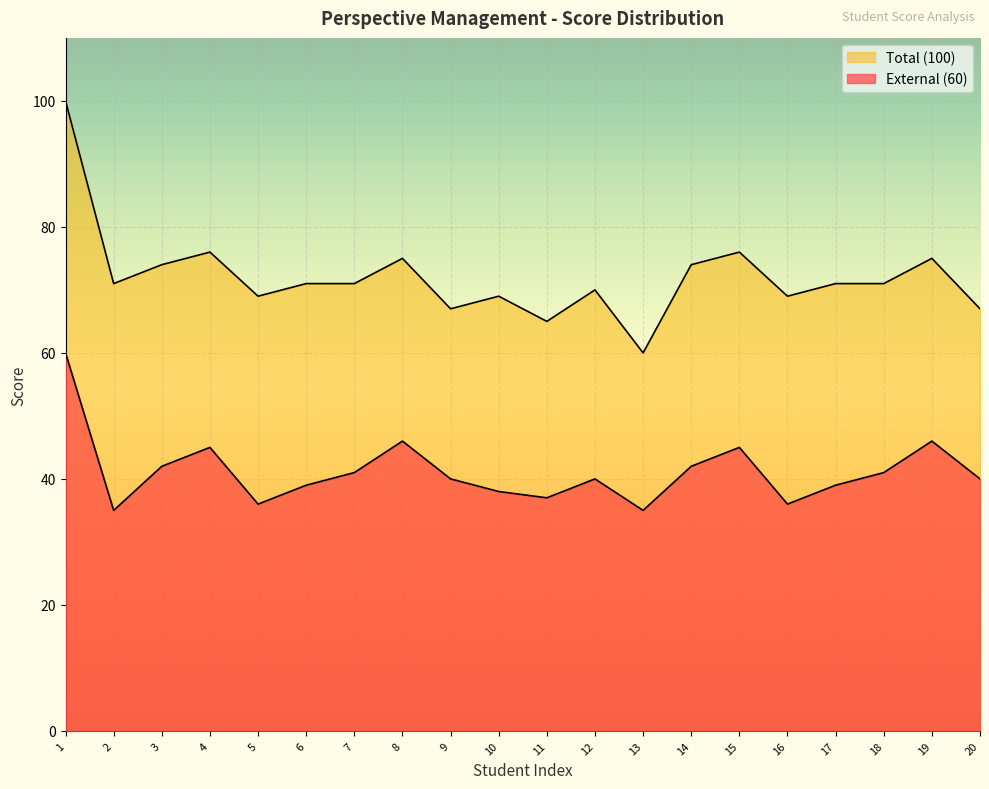

The value of External (60) at 1 is 60. True or false?

True